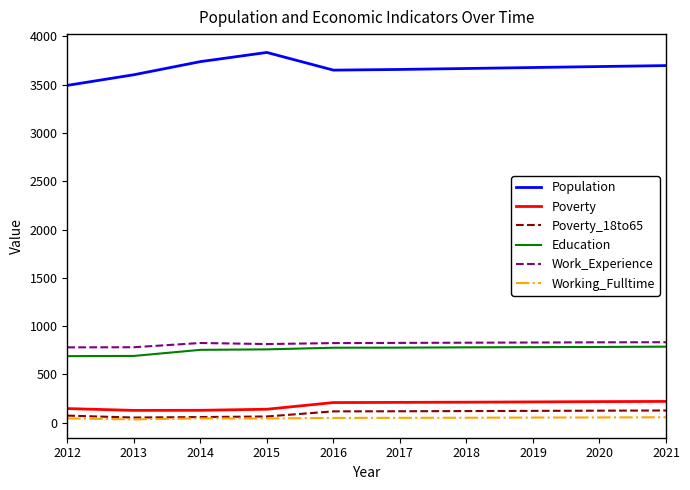

True or false: Education and Poverty_18to65 cross at least once.

False